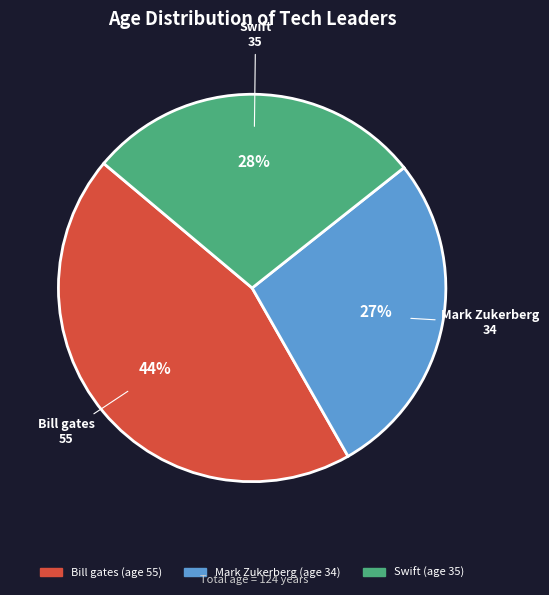

Does any single category account for the majority?

No